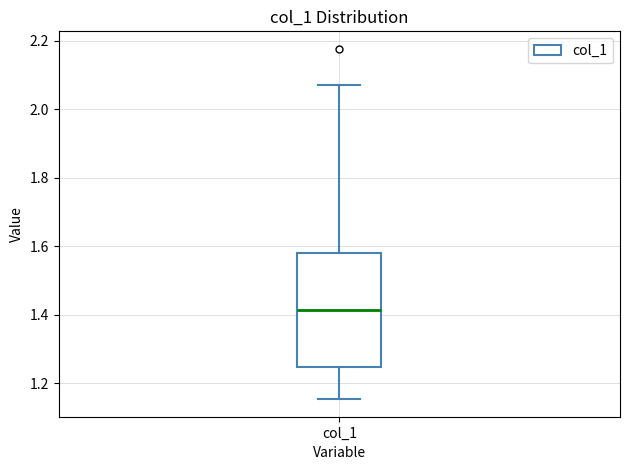

Transcribe this box plot: give where the median line is, the range the box spans, and where the two whiskers end, as read against the y-axis. The values are not printed on the chart, so give them approximately, as read against the axis.

median 1.42, box 1.24 to 1.58, whiskers 1.16 to 2.08